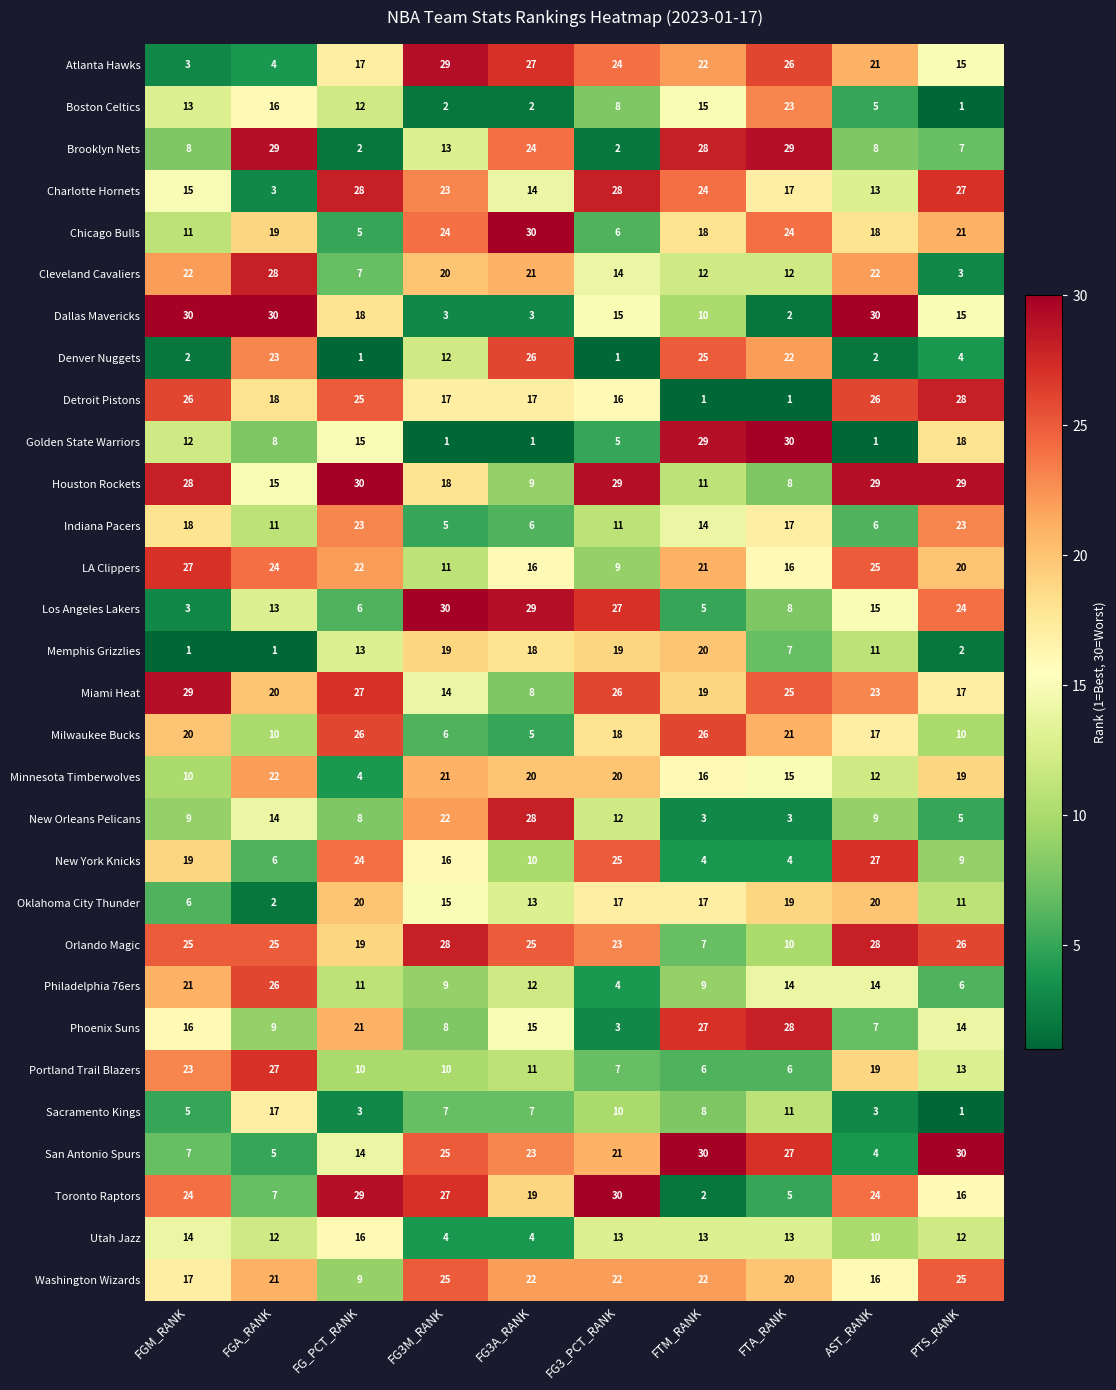

What is the average value of the Toronto Raptors series?

18